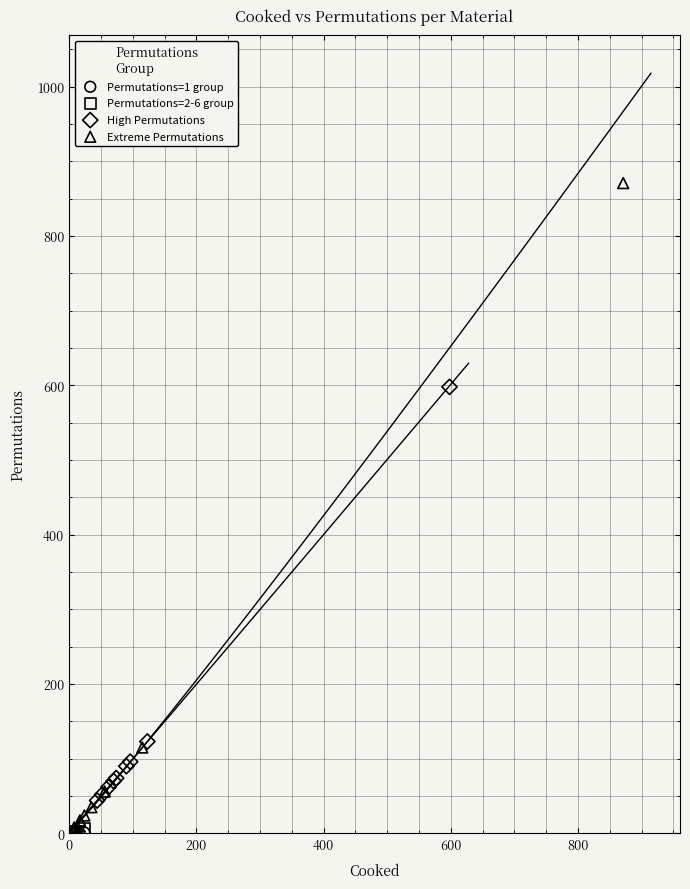

What are all the series names shown in the legend?

Permutations=1 group, Permutations=2-6 group, High Permutations, Extreme Permutations